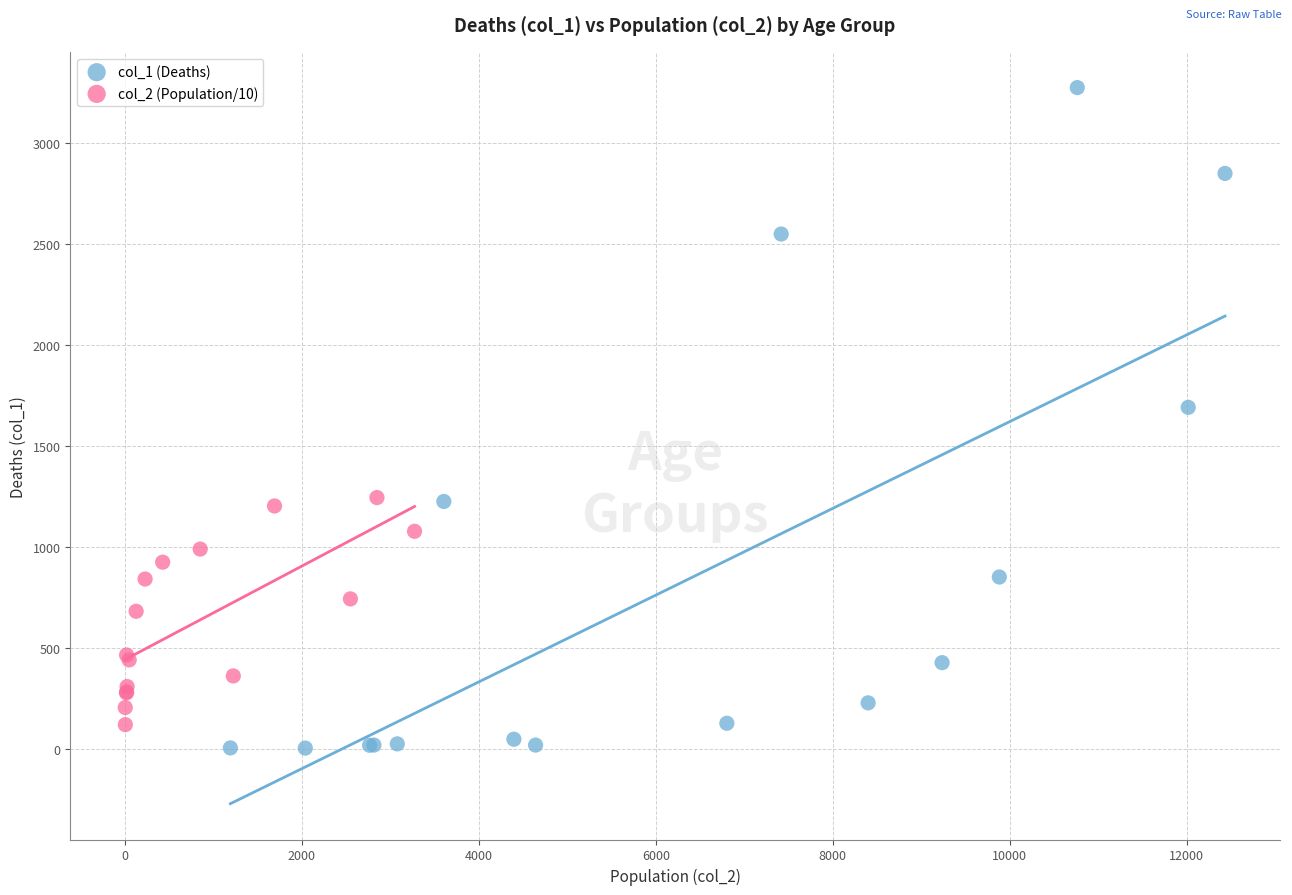

Which series reaches the maximum Y coordinate?

col_1 (Deaths)